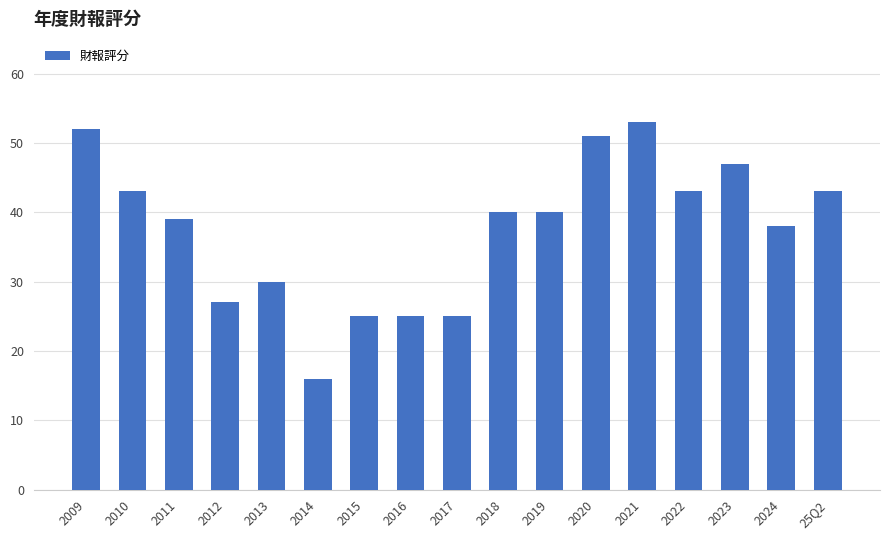

What is the change in value from 2014 to 2024?

+22